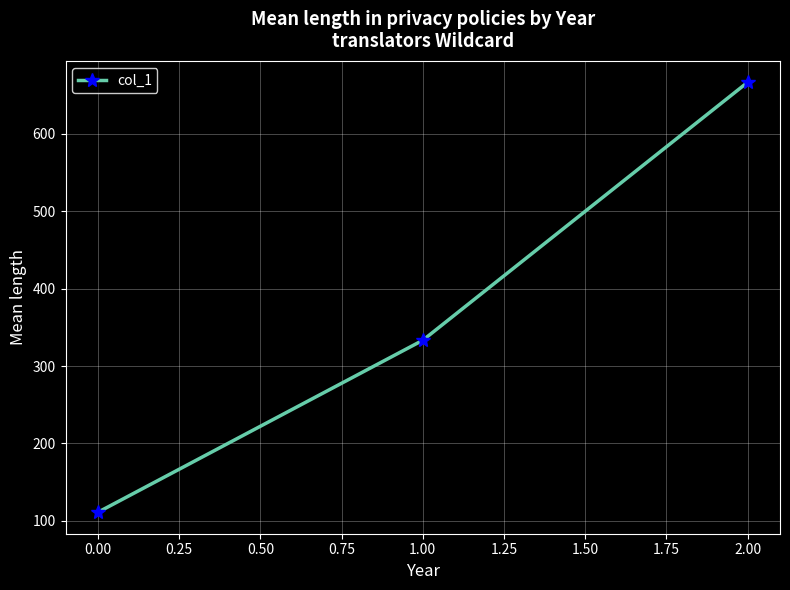

What is the difference between the maximum and minimum values?

555.6